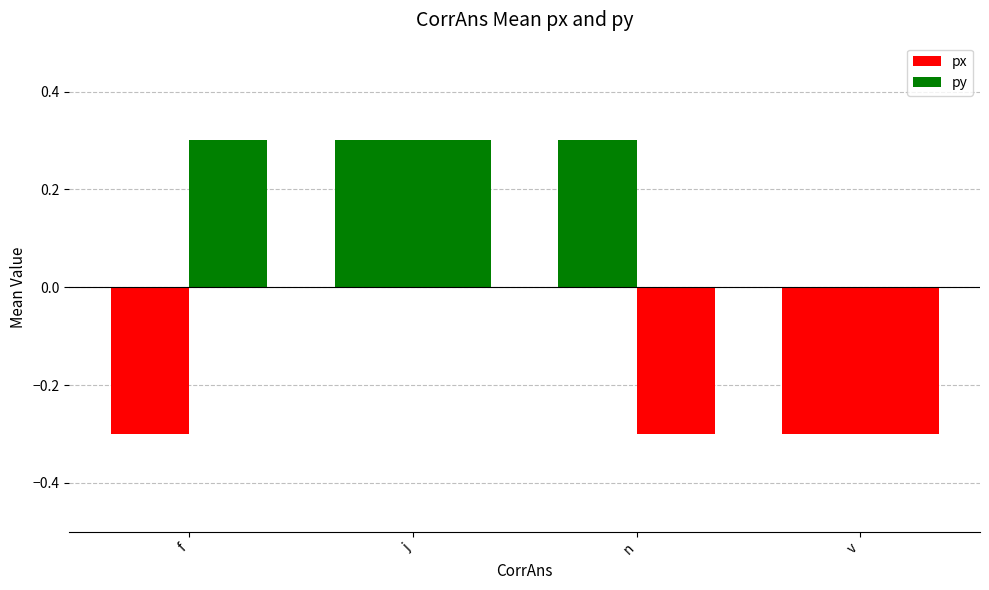

Are the bars grouped side by side (vs. stacked)?

Yes